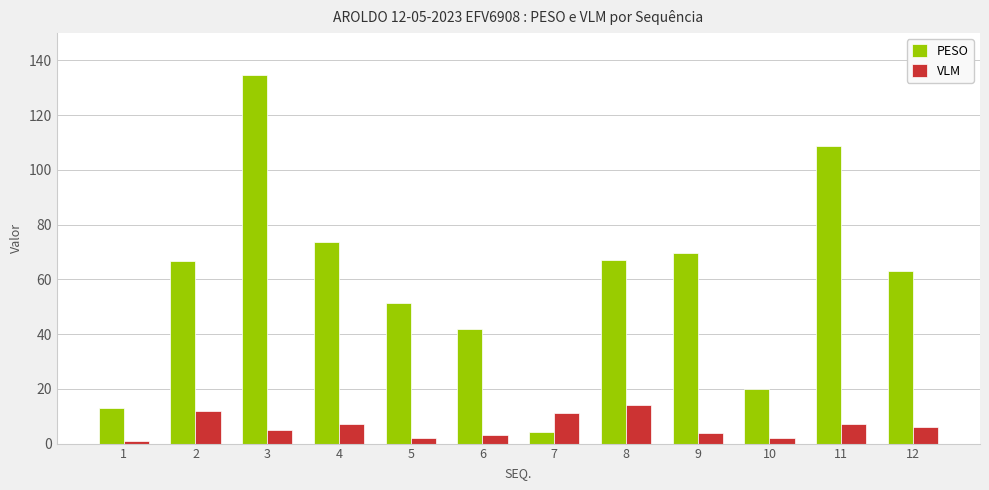

What is the spread (max minus min) of values at 10?

18.1